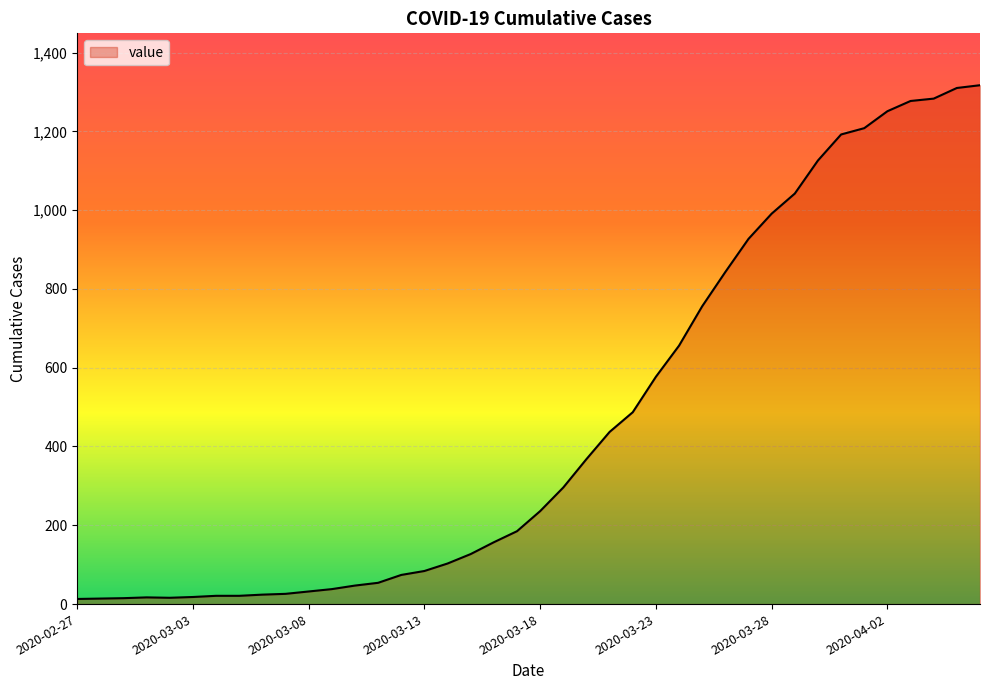

What is the difference between the maximum and minimum values?

1304